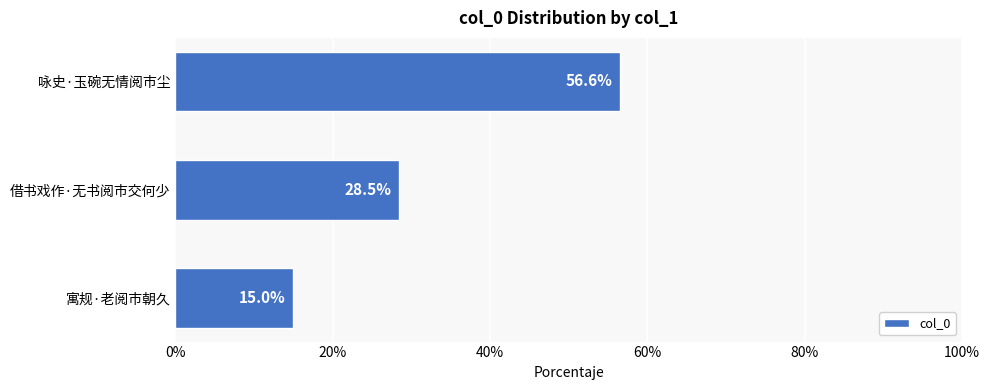

Are the bars horizontal?

Yes